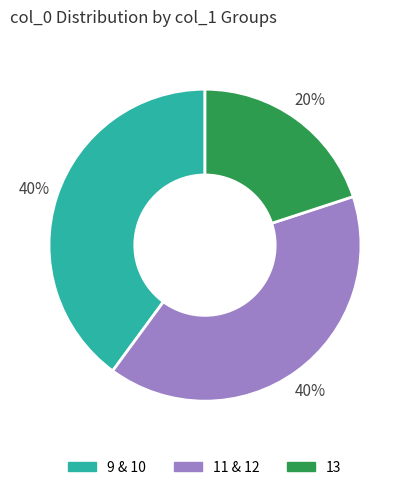

To the nearest percent, what is the average slice percentage?

33%